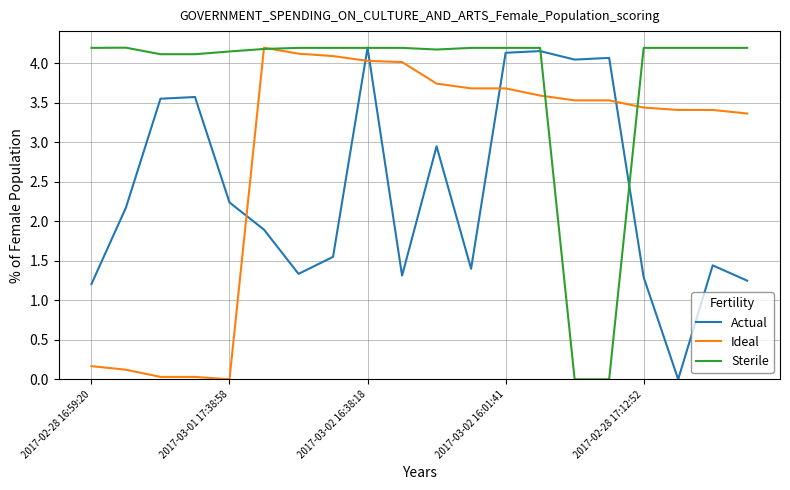

Which series has the largest total across all categories?

Sterile